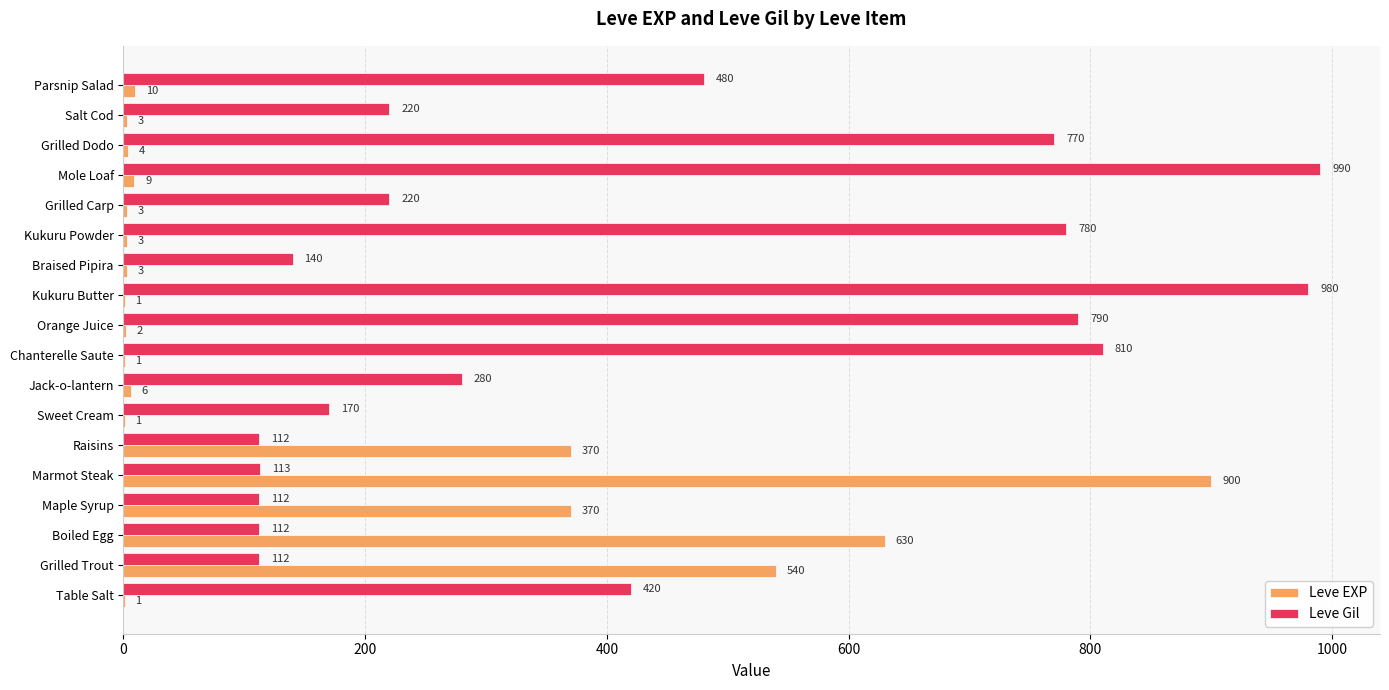

What value does the Leve Gil series have at Parsnip Salad, to the nearest 100?

500